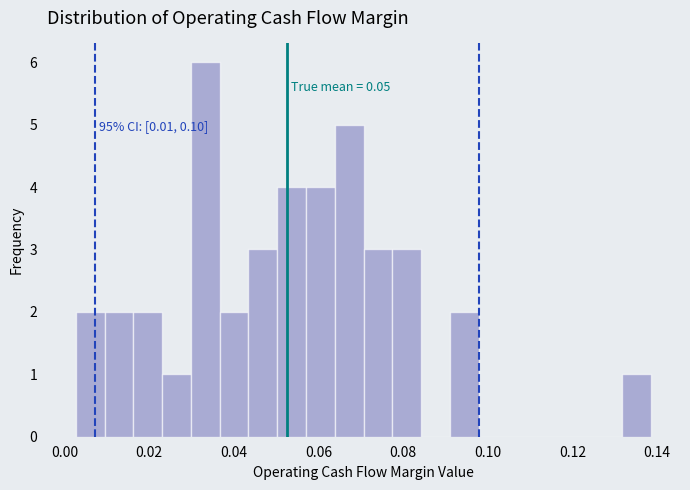

Around what value on the x-axis is the tallest bar? Give the approximate position of its centre, as read against the axis.

0.034